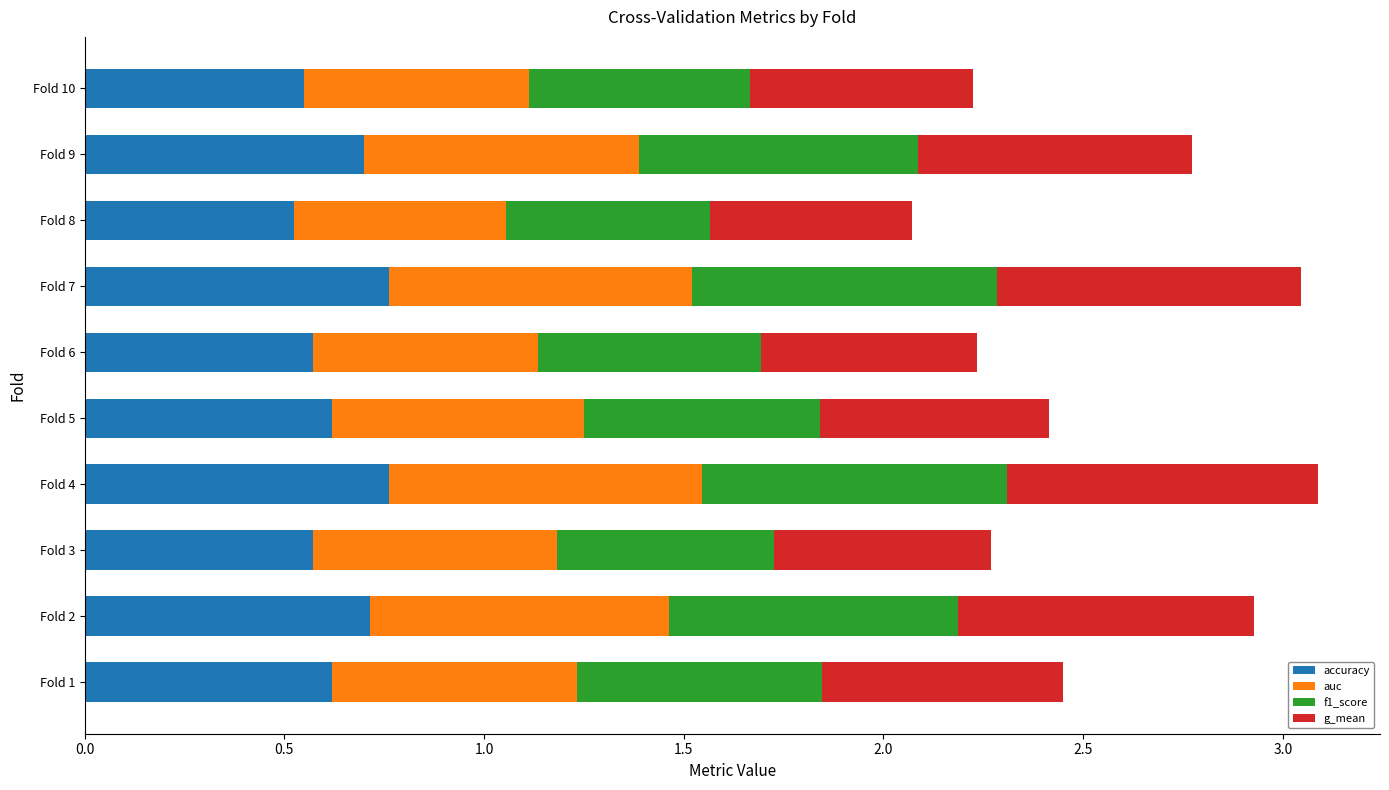

What is the total value across all series at Fold 3?

2.3